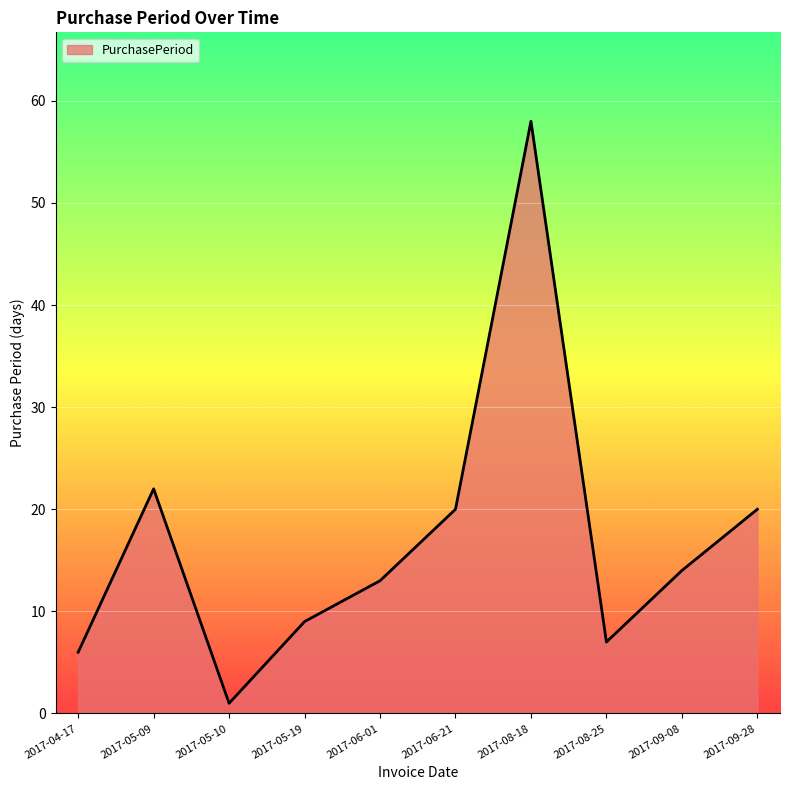

Which has a higher value, 2017-06-21 or 2017-04-17?

2017-06-21